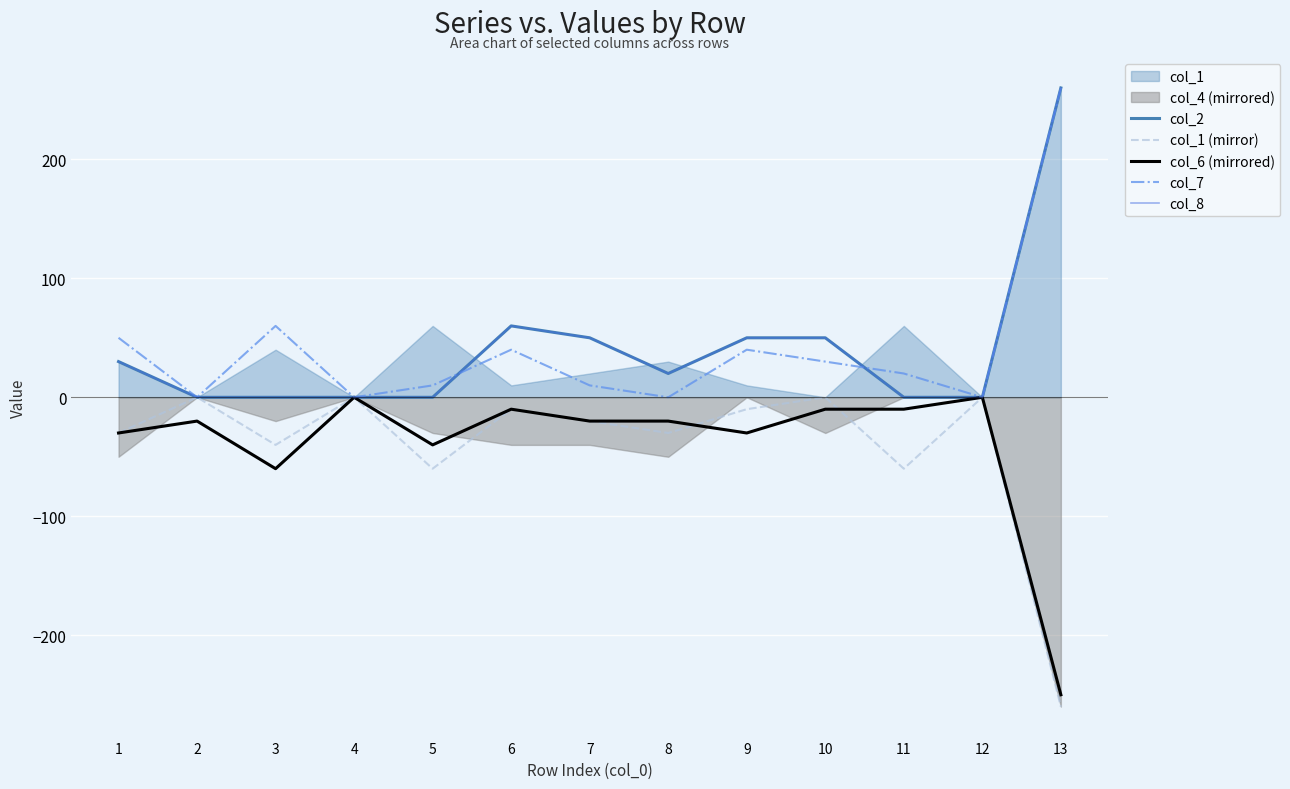

True or false: col_7 and col_1 (mirror) cross at least once.

False